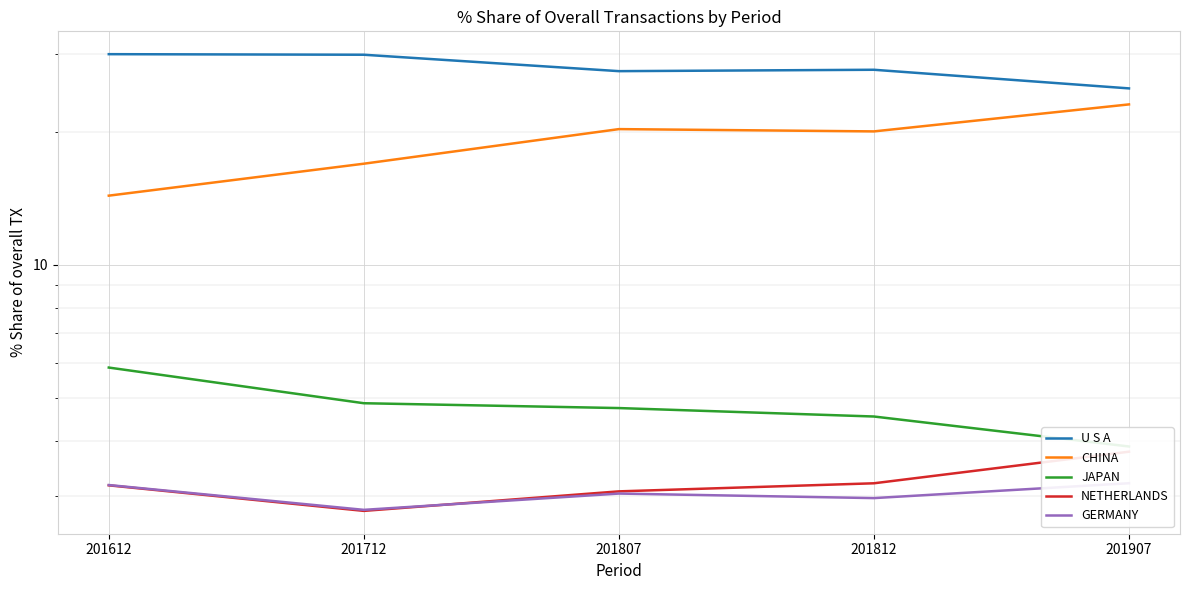

Is it true that U S A equals 30.0 at 201612?

True